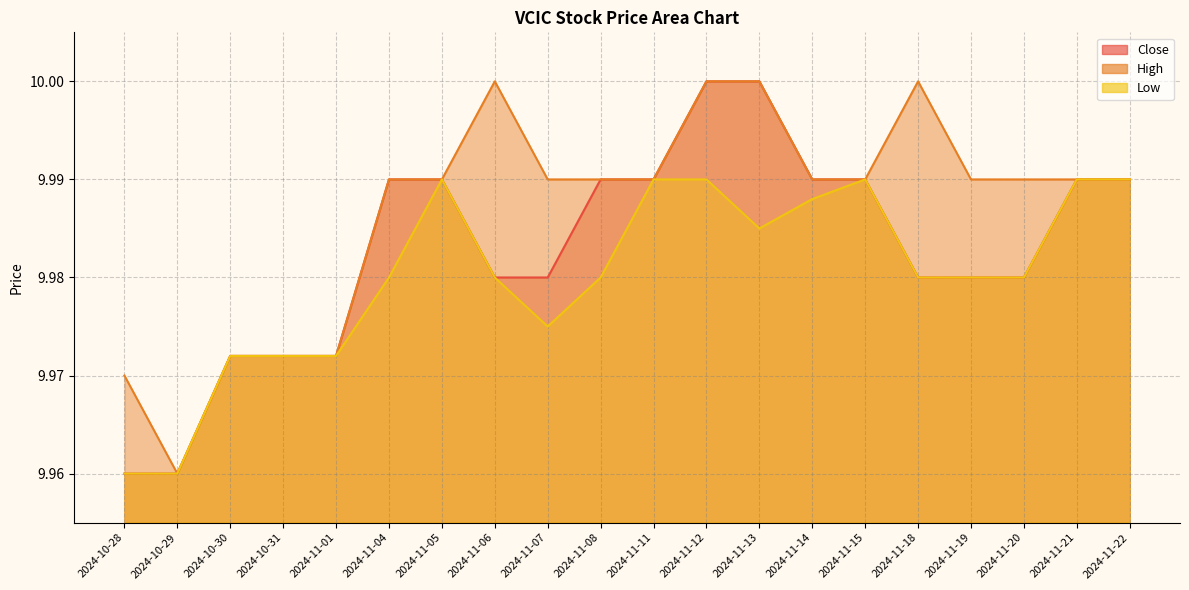

True or false: High has more than 2 points higher than both neighbors.

False